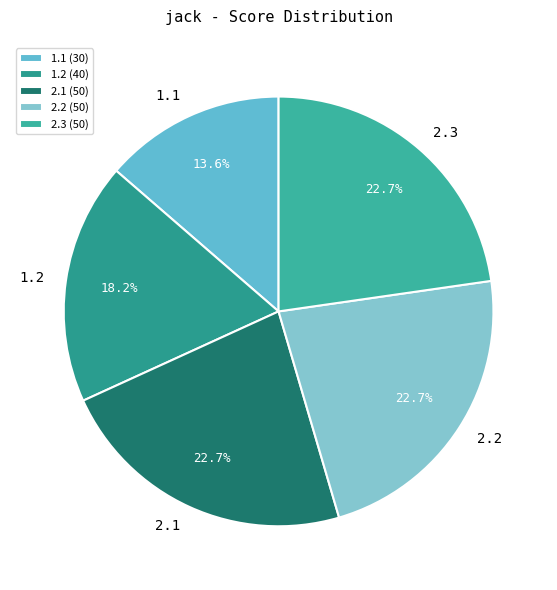

The 2.2 slice represents 23% of the pie. True or false?

True